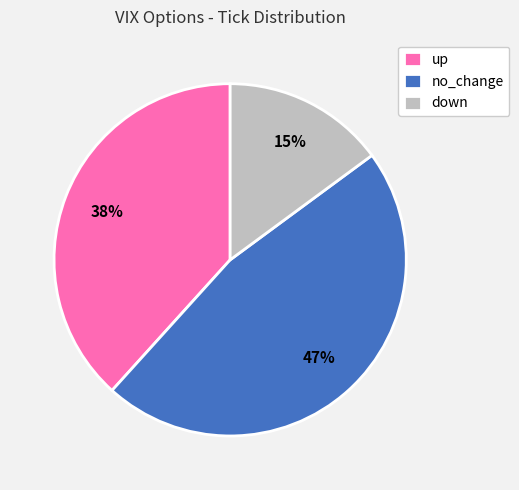

Which slice is the largest?

no_change